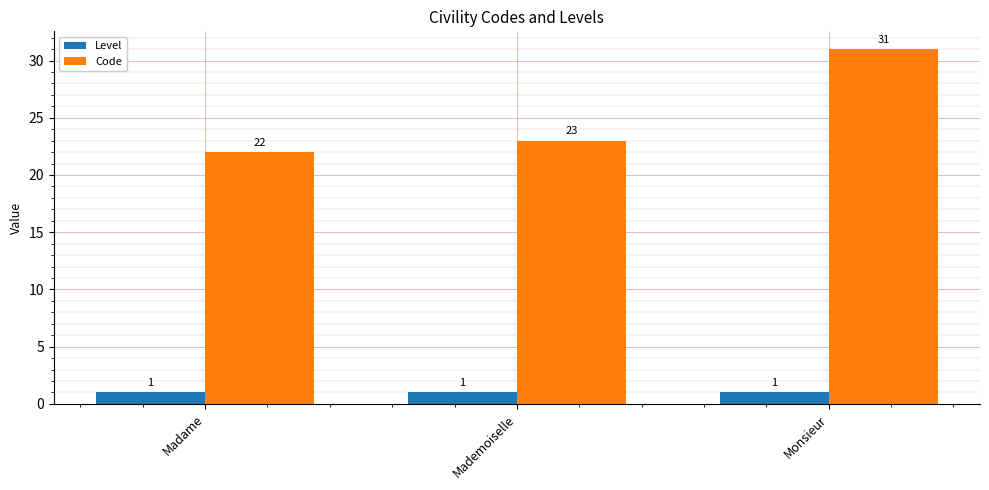

What is the value of the Level bar at the 3rd from the left?

1